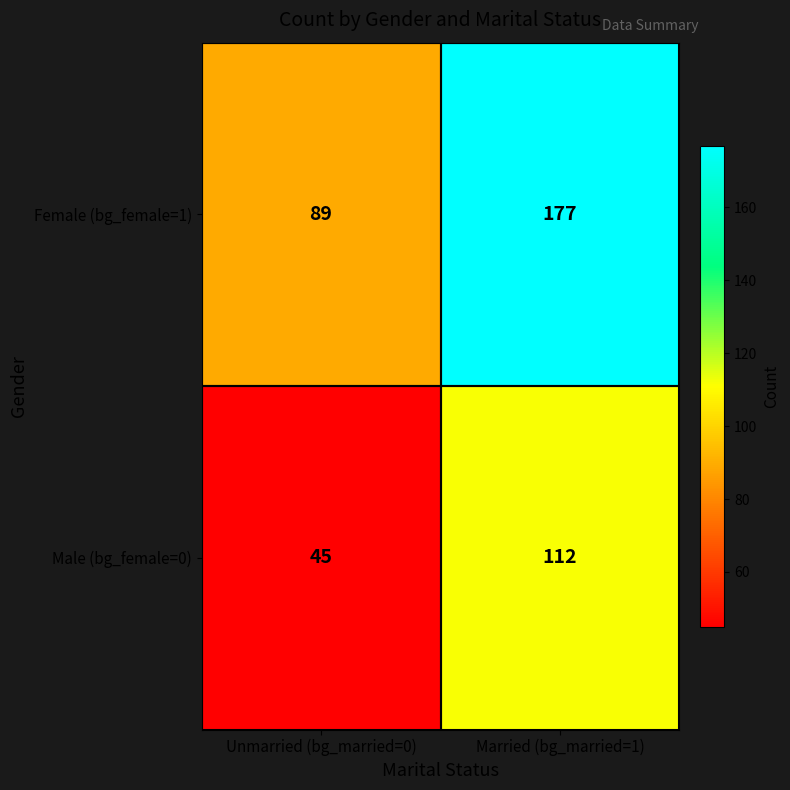

Reading left to right, what are all the values shown in this chart?

Female (bg_female=1): Unmarried (bg_married=0)=89	Married (bg_married=1)=177
Male (bg_female=0): Unmarried (bg_married=0)=45	Married (bg_married=1)=112